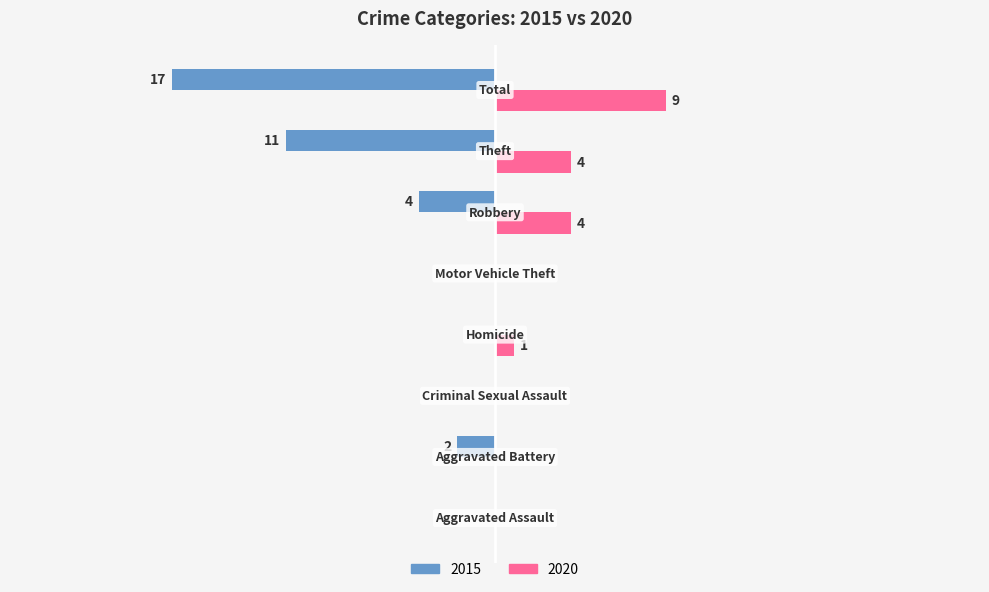

What are all the series names shown in the legend?

2015, 2020